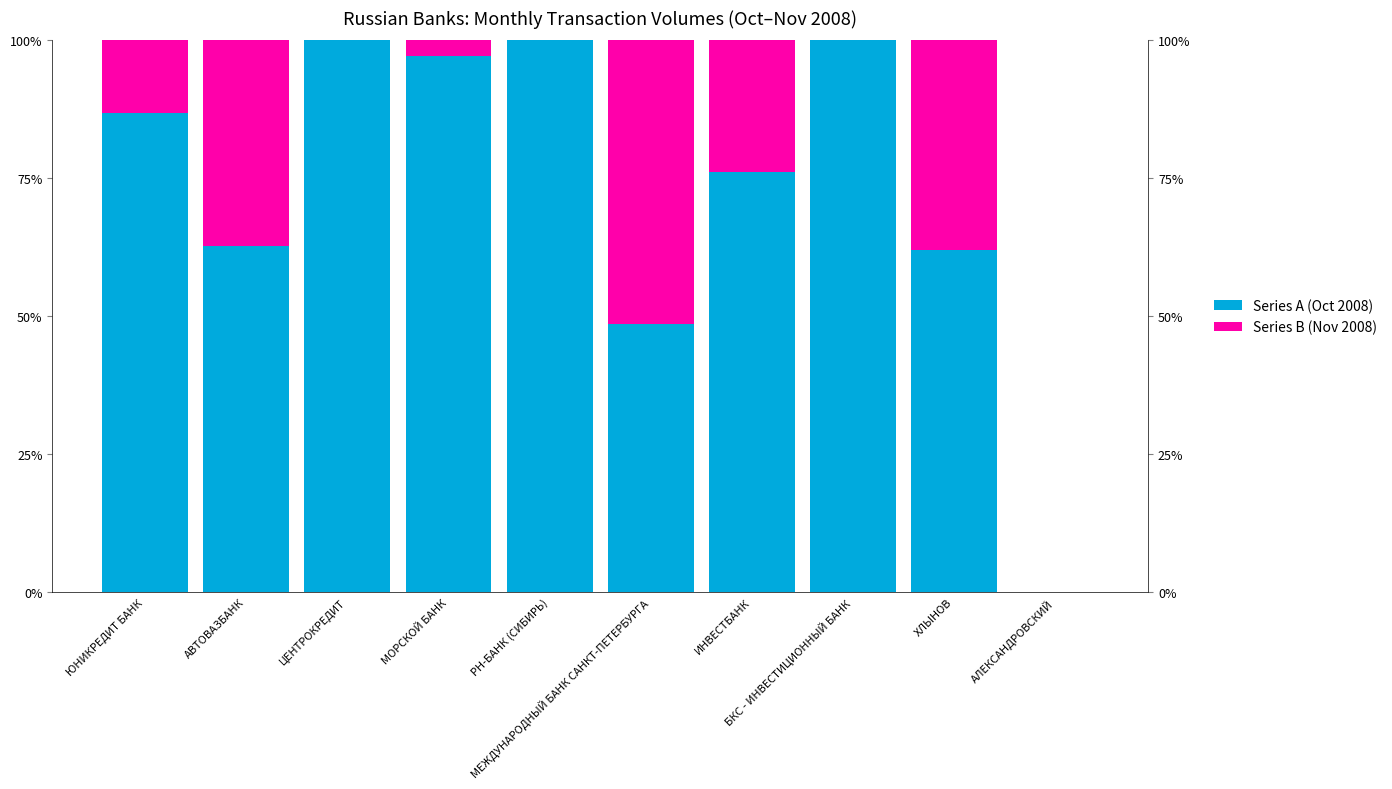

What is the sum of all Series A (Oct 2008) values?

733.4